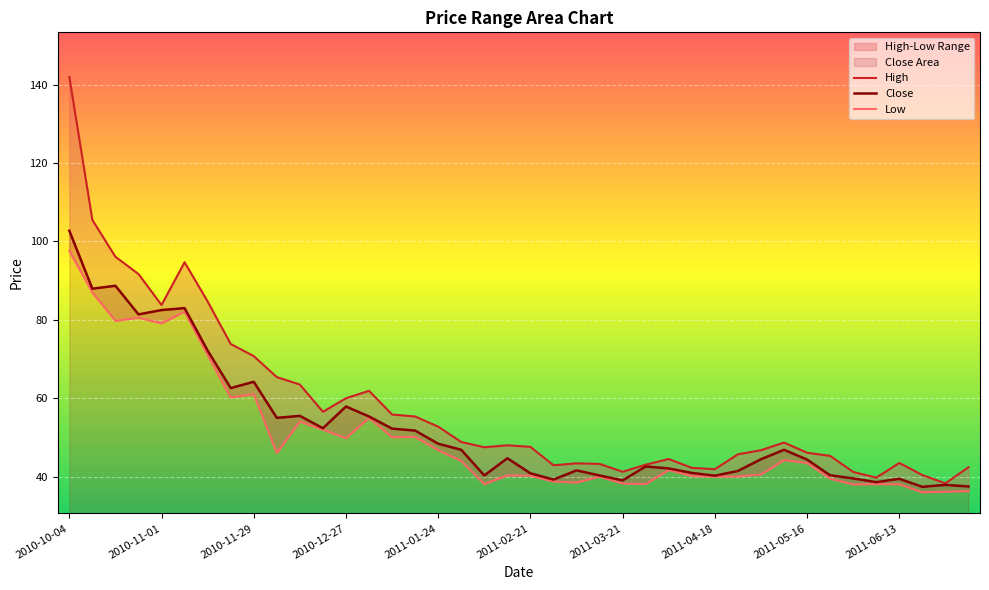

Does the chart display data point markers on the line(s)?

No